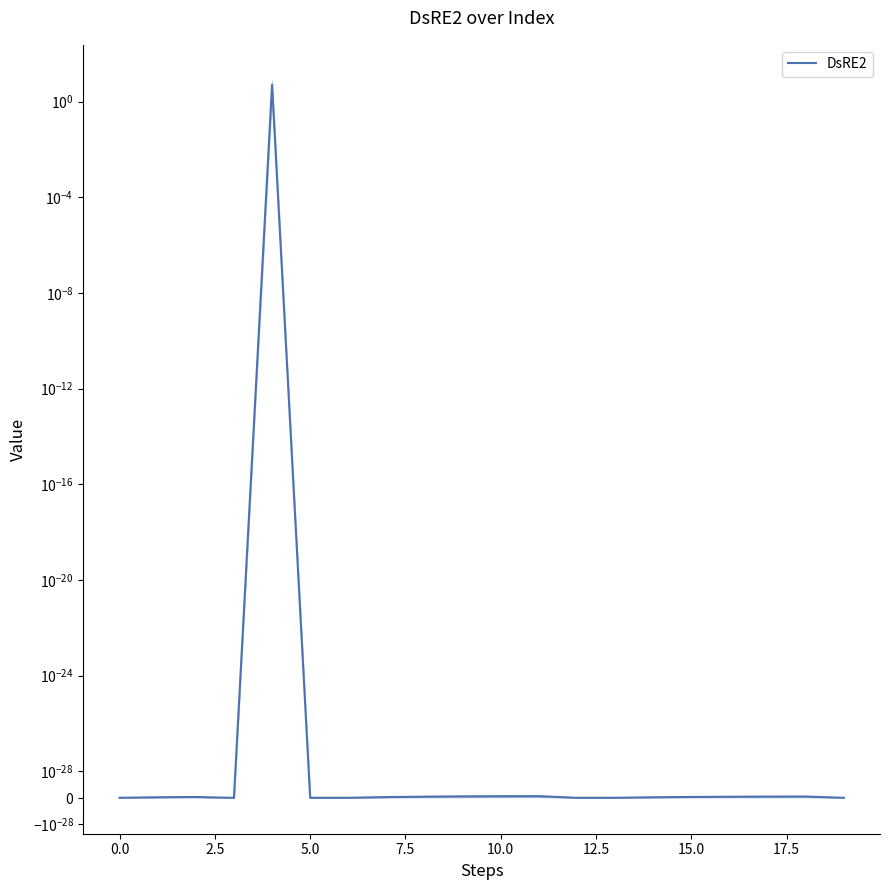

True or false: there are more than 1 points higher than both neighbors.

True